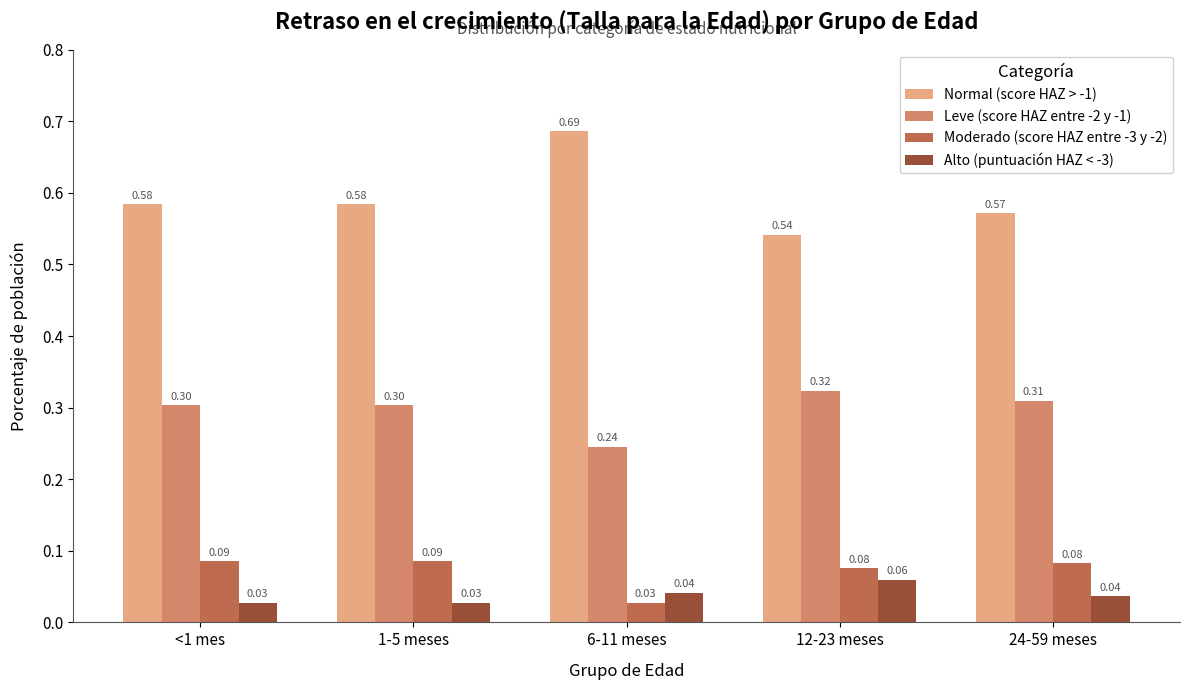

Is the value of Moderado (score HAZ entre -3 y -2) at 1-5 meses greater than the value of Leve (score HAZ entre -2 y -1) at 1-5 meses?

No